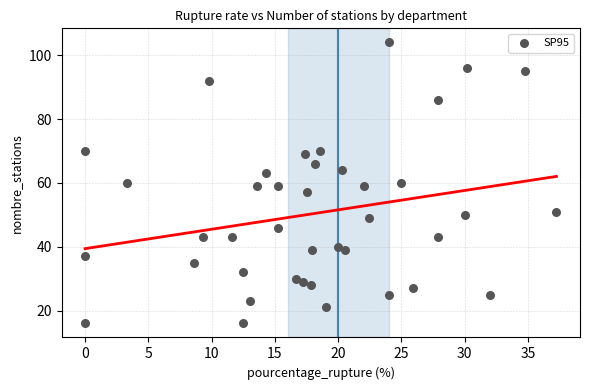

What is the range of Y values (max minus min)?

88